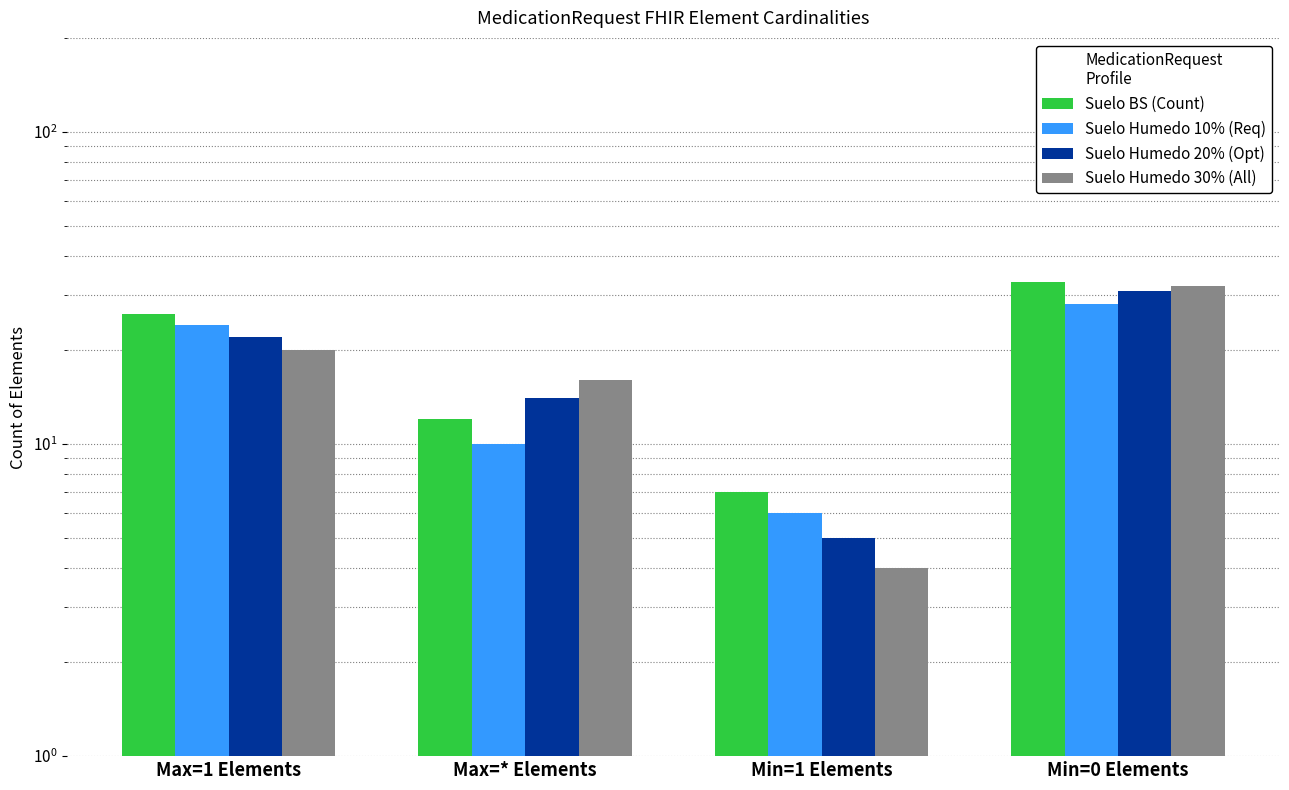

The Suelo BS (Count) series shows 12 at Max=* Elements. True or false?

True